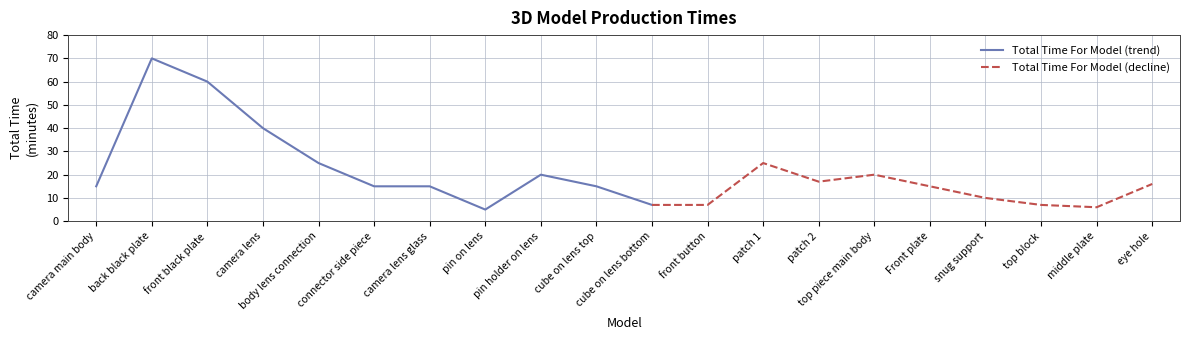

Reading left to right, transcribe all the data shown in this chart.

camera main body=15	back black plate=70	front black plate=60	camera lens=40	body lens connection=25	connector side piece=15	camera lens glass=15	pin on lens=5	pin holder on lens=20	cube on lens top=15	cube on lens bottom=7	front button=7	patch 1=25	patch 2=17	top piece main body=20	Front plate=15	snug support=10	top block=7	middle plate=6	eye hole=16